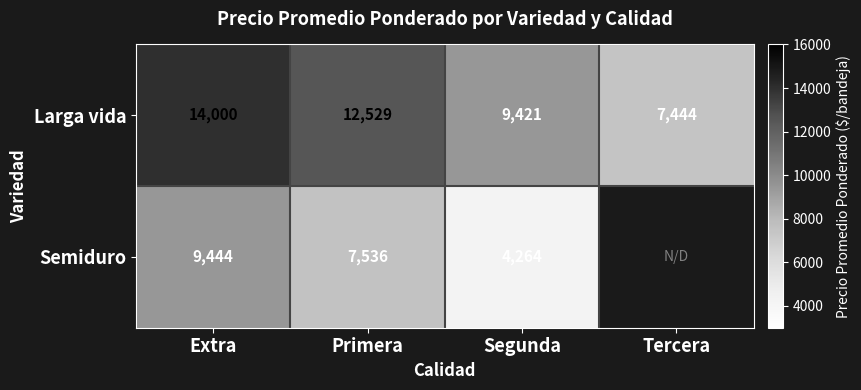

Which series changed the most between Primera and Segunda?

Semiduro